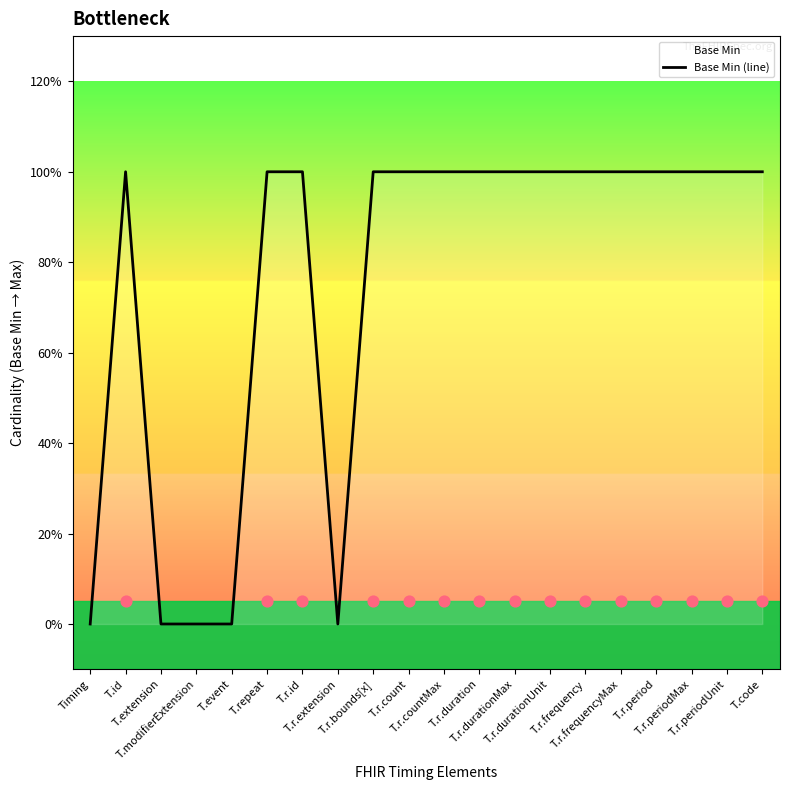

Approximately how many times larger is the value at T.r.durationMax compared to T.r.id?

1.0